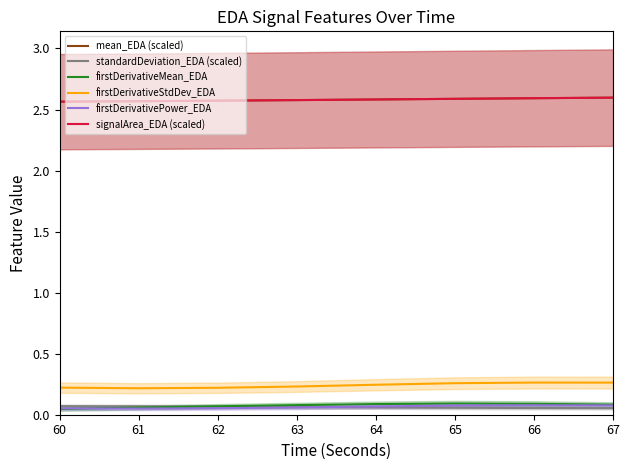

What is the sum of the firstDerivativePower_EDA values at 64 and 63?

0.1